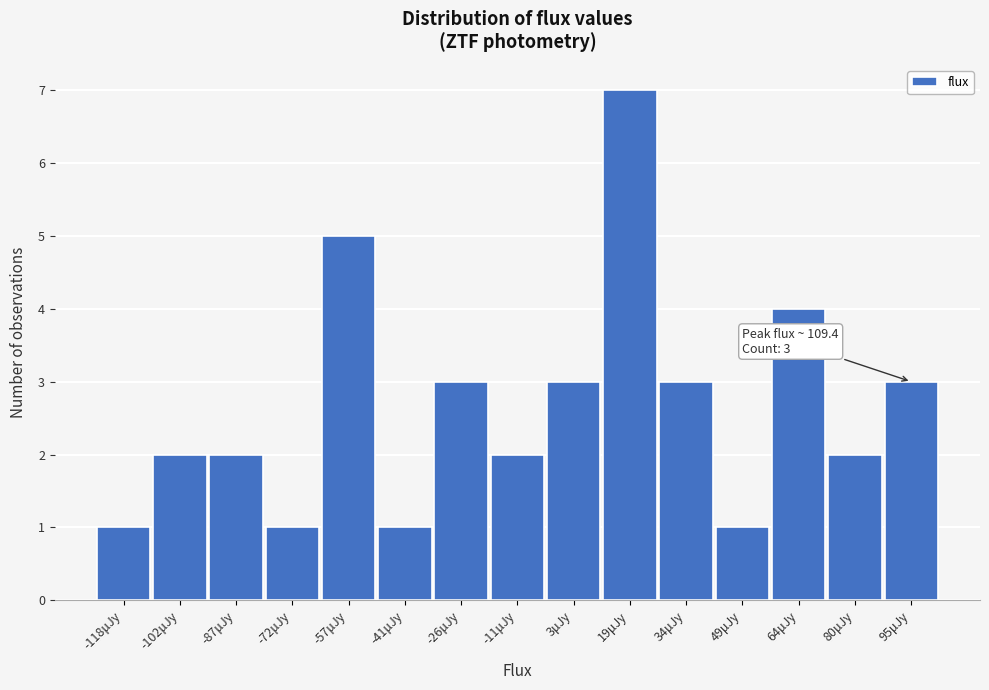

Reading left to right, transcribe all the data shown in this chart.

1	2	2	1	5	1	3	2	3	7	3	1	4	2	3